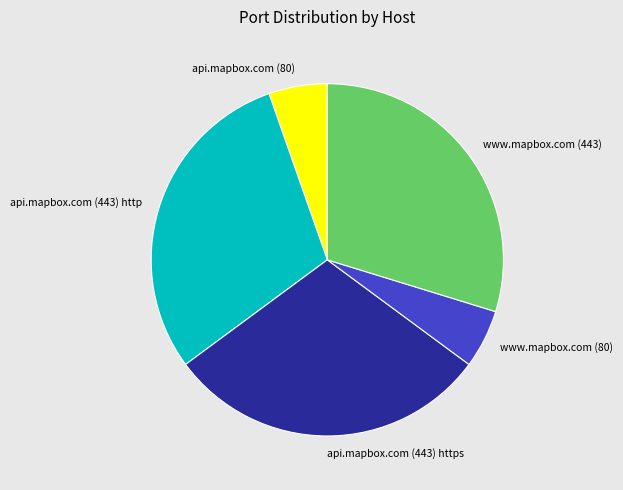

The www.mapbox.com (80) slice represents 1% of the pie. True or false?

False